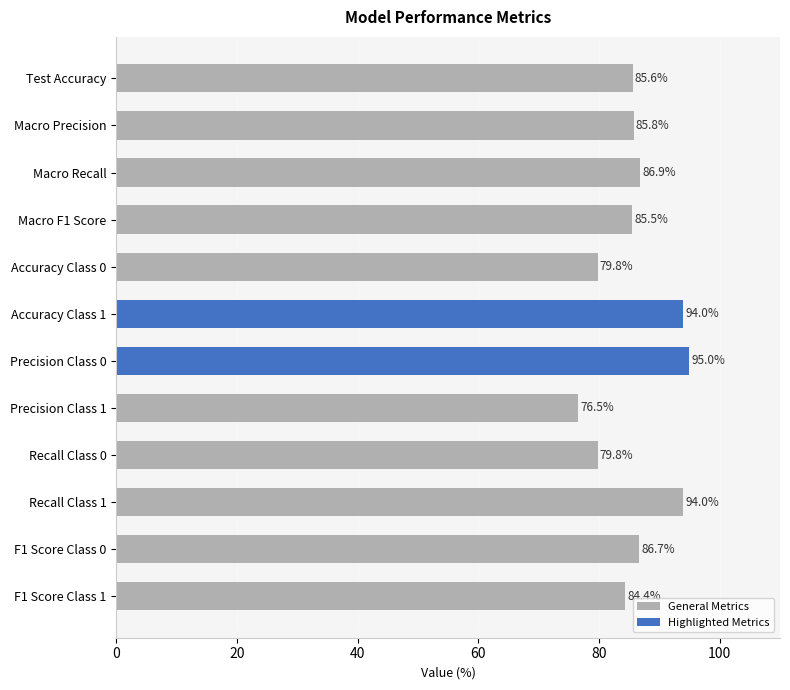

How many bars are there in total?

12